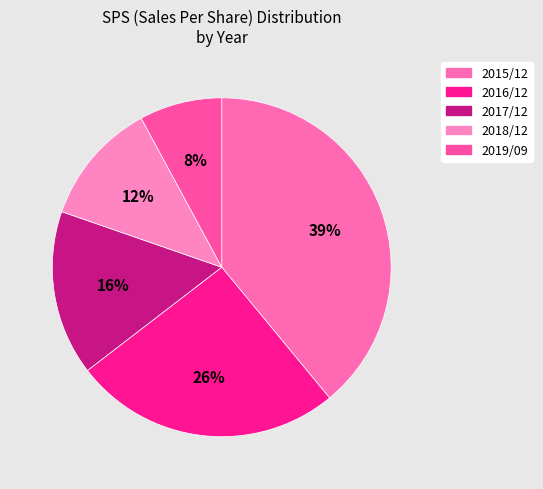

Which slice is the largest?

2015/12